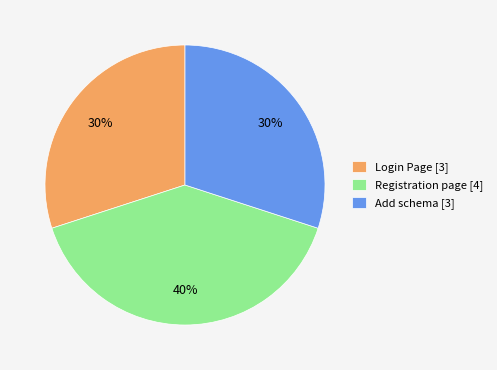

Does any single category account for the majority?

No